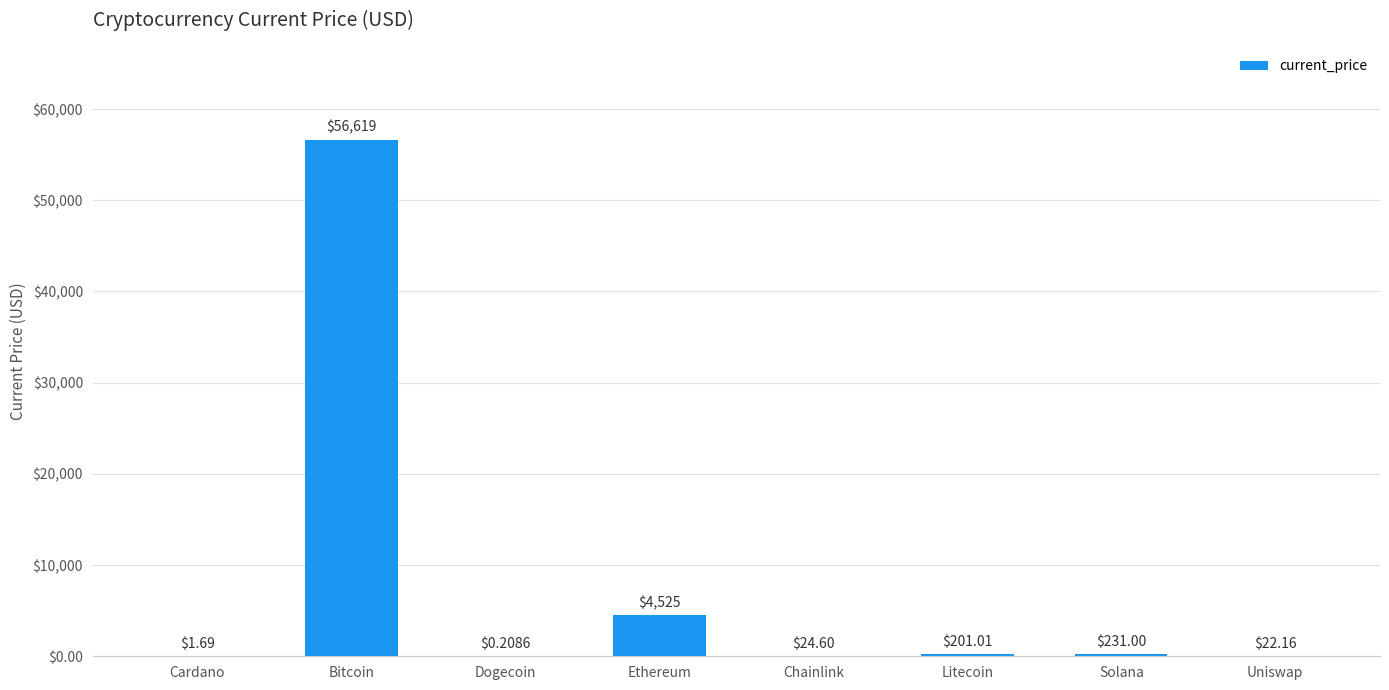

Which has a higher value, Litecoin or Ethereum?

Ethereum